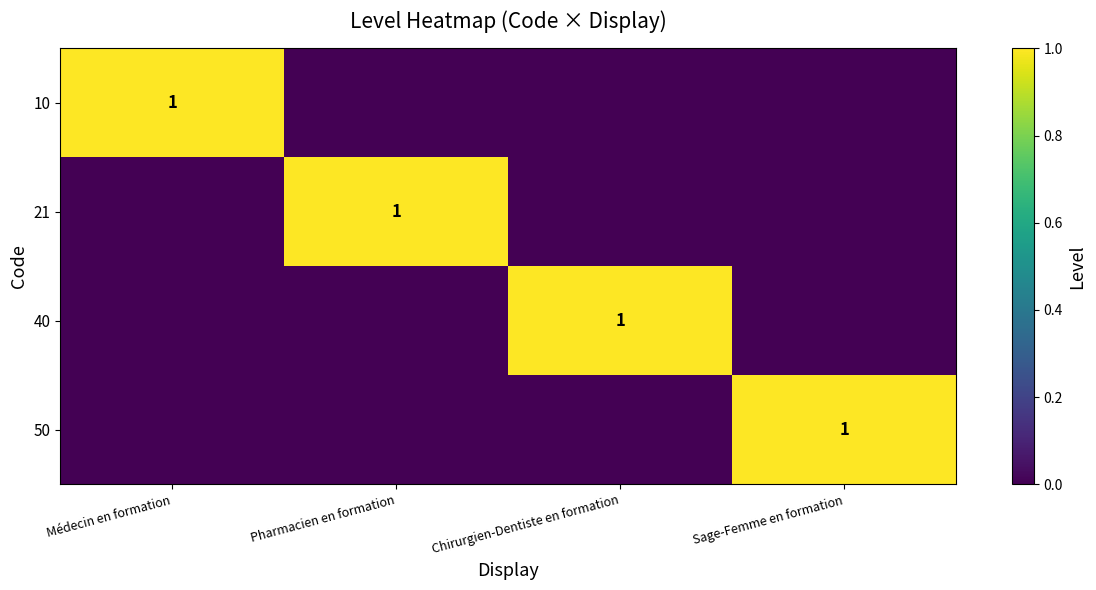

How many values in 40 are above zero?

1